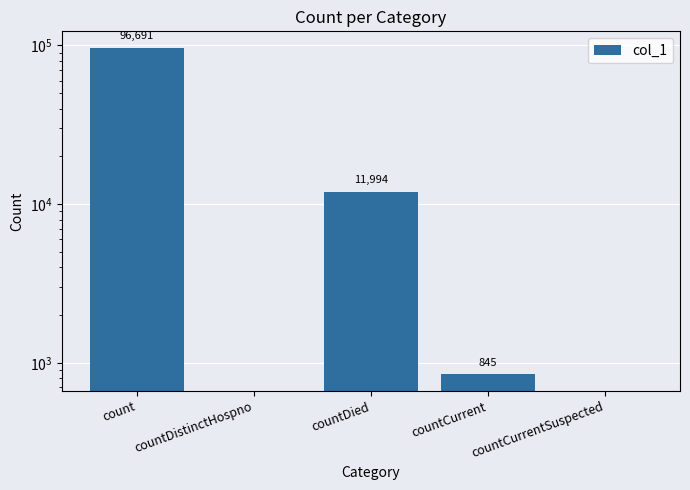

Reading left to right, list all the values displayed in this chart.

96691	0	11994	845	0